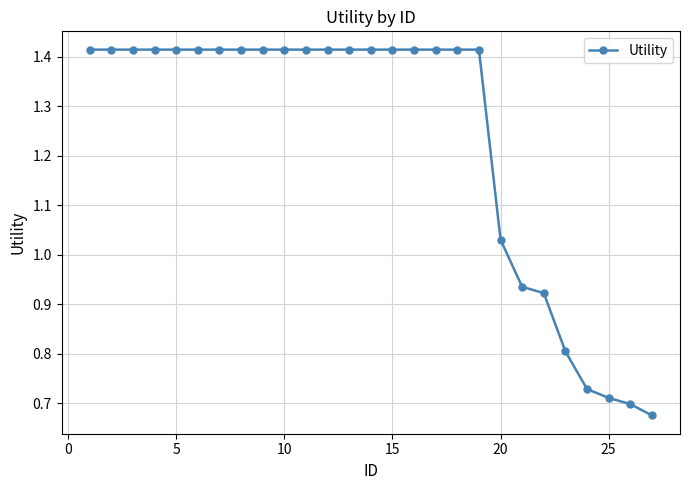

What is the average value?

1.2